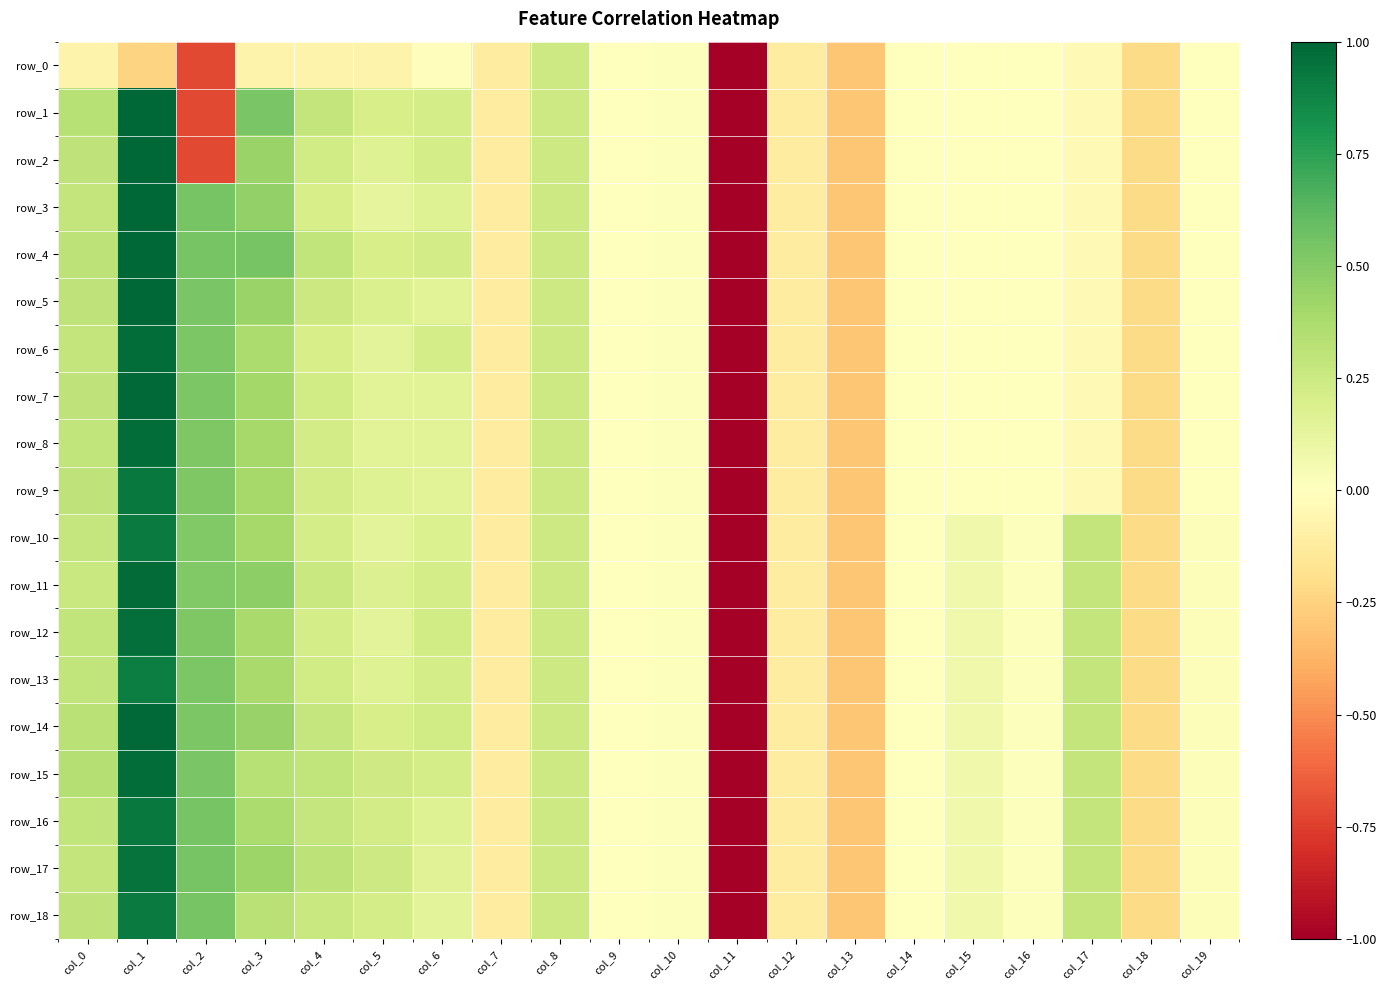

List the series in order of their peak value, lowest first.

row_0, row_13, row_10, row_18, row_9, row_16, row_17, row_12, row_6, row_8, row_15, row_11, row_7, row_14, row_5, row_1, row_2, row_3, row_4